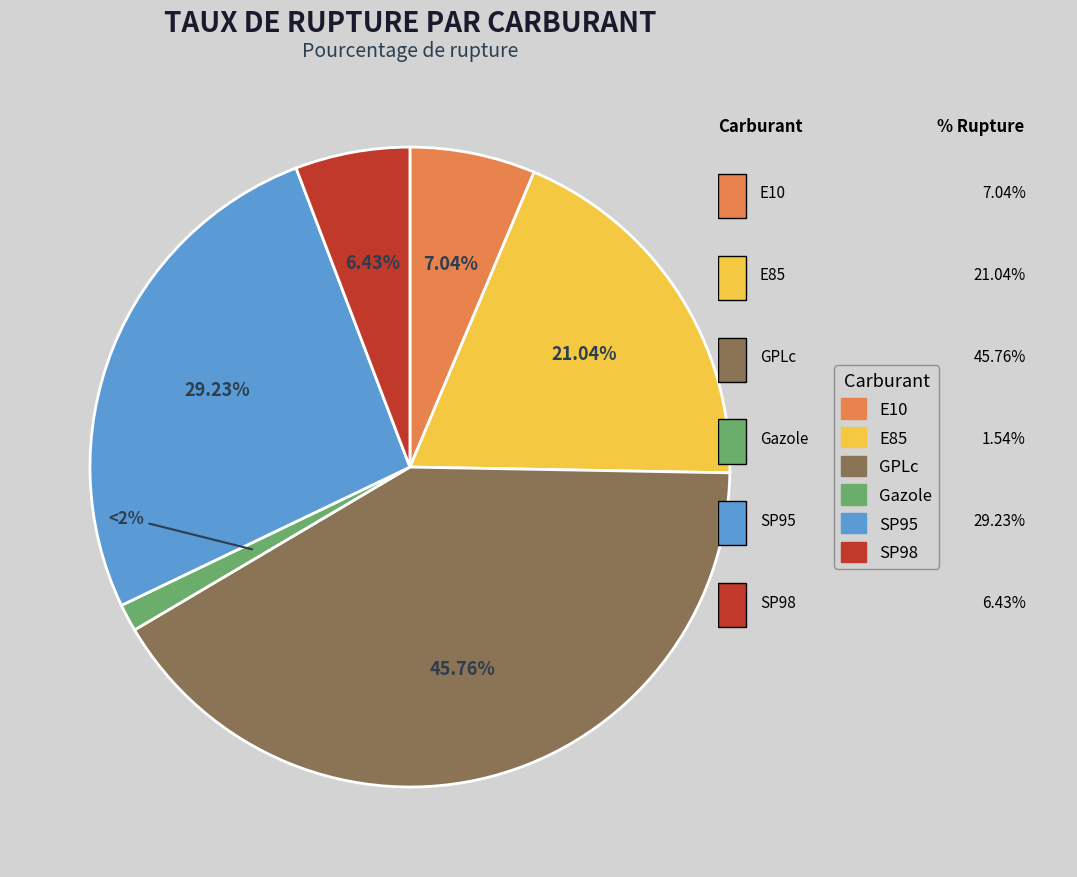

What is the ratio of the value at SP98 to the value at GPLc?

0.1